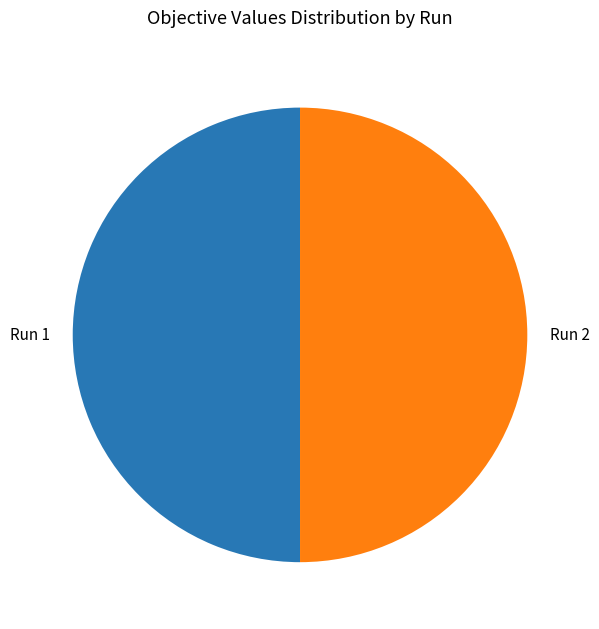

Count the number of slices in the pie.

2